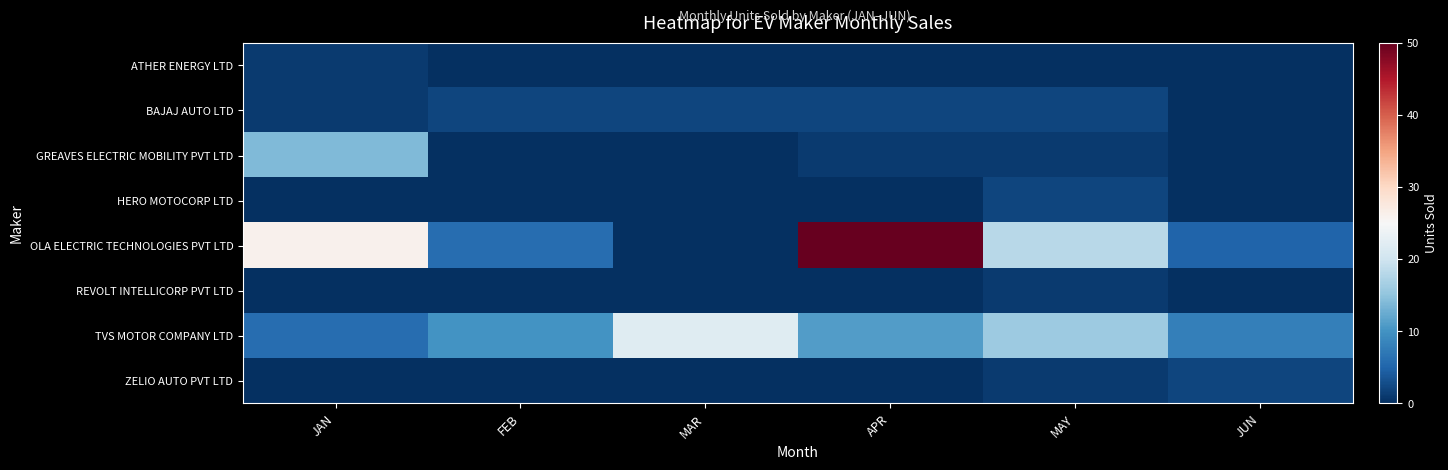

How many distinct data groups are displayed?

8